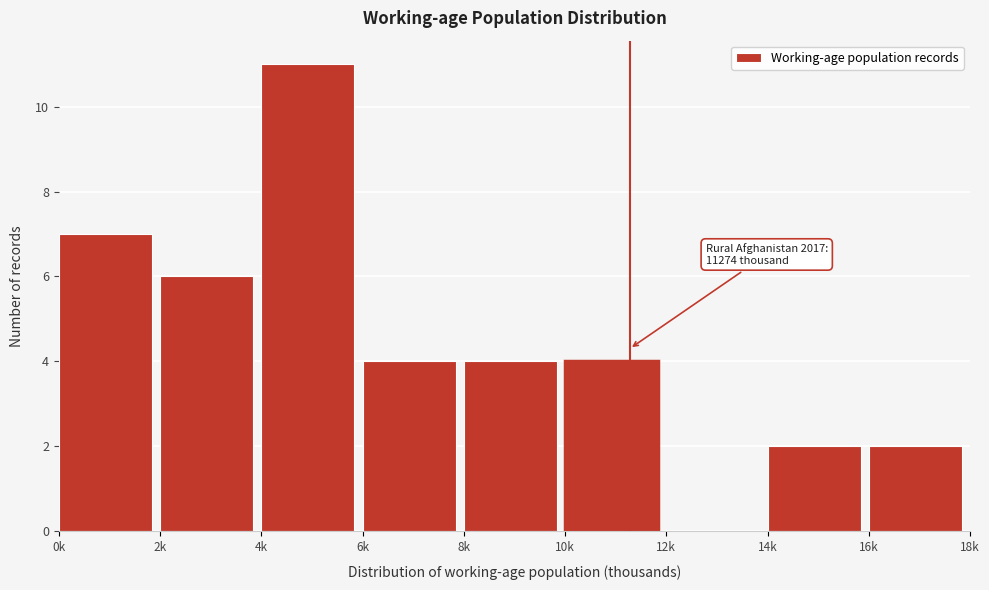

Reading left to right, list all the values displayed in this chart.

0k=7	2k=6	4k=11	6k=4	8k=4	10k=4	12k=0	14k=2	16k=2